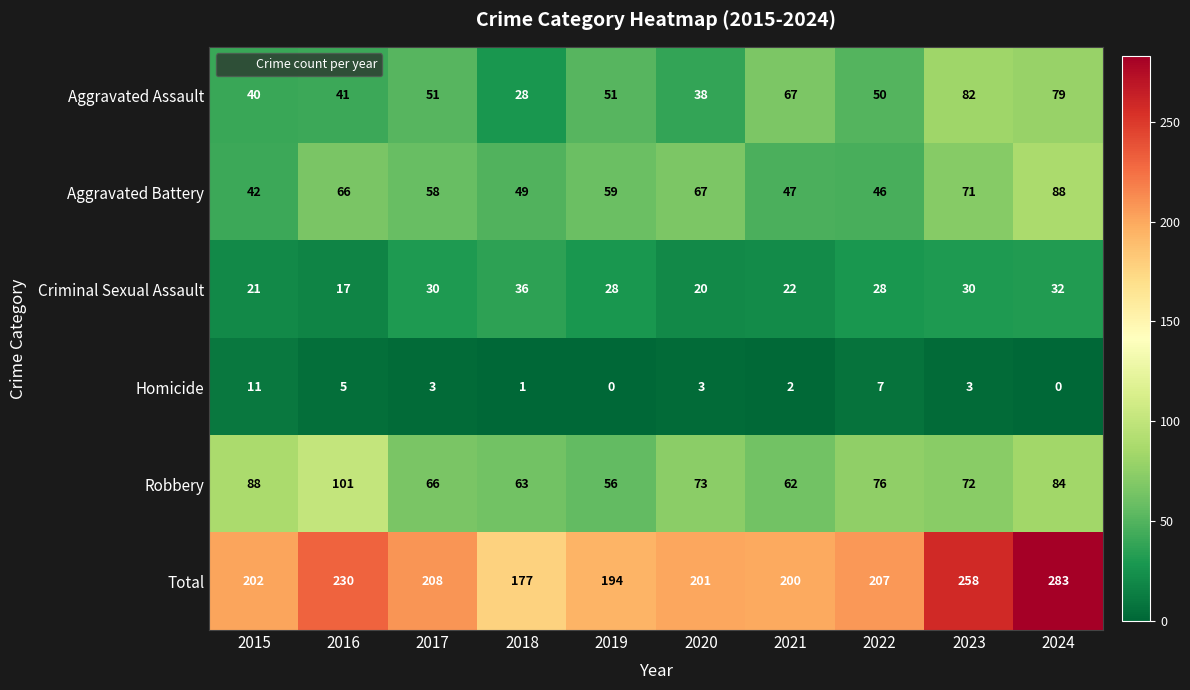

The Aggravated Assault series shows 18 at 2021. True or false?

False